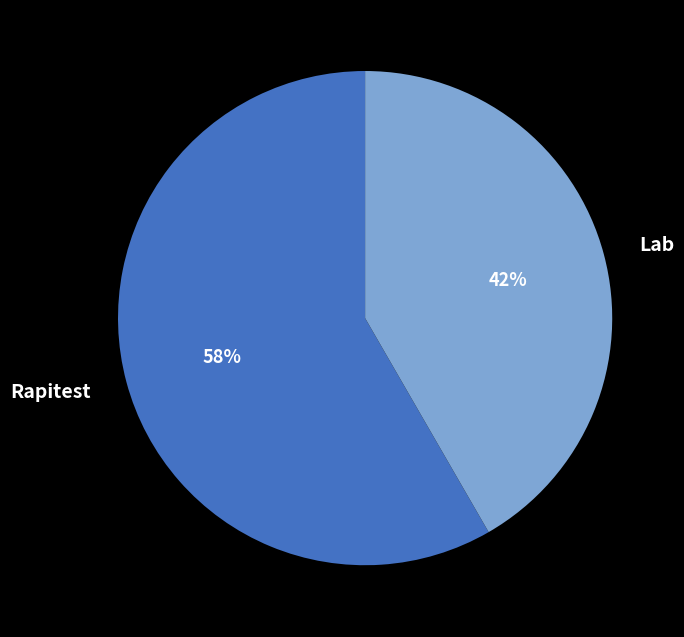

To the nearest percent, what is the combined percentage of Rapitest and Lab?

100%